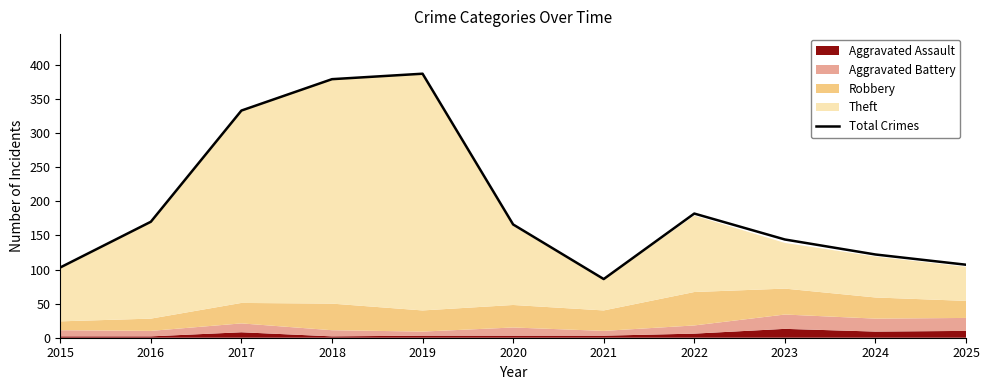

True or false: the data shows 162 at 2025.

False